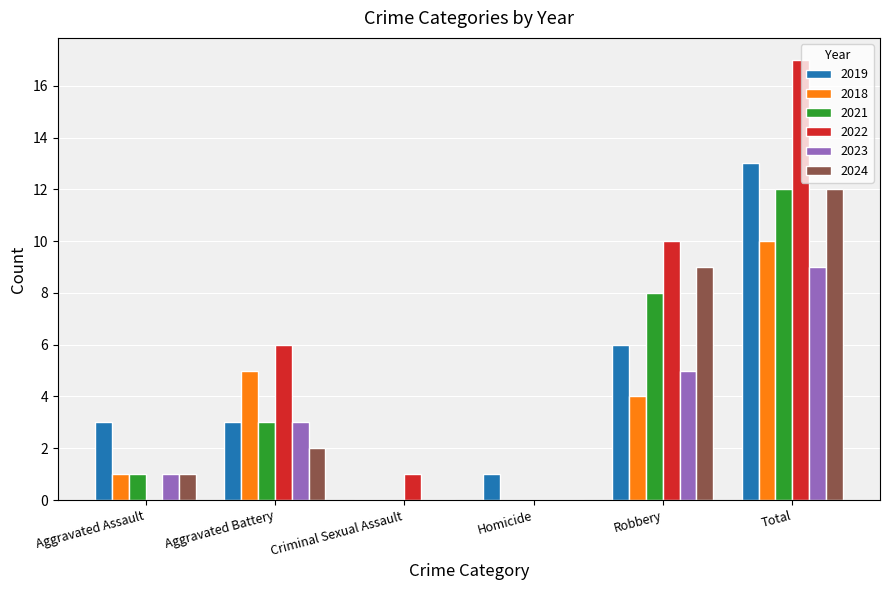

Is the value of 2022 at Homicide greater than the value of 2021 at Total?

No